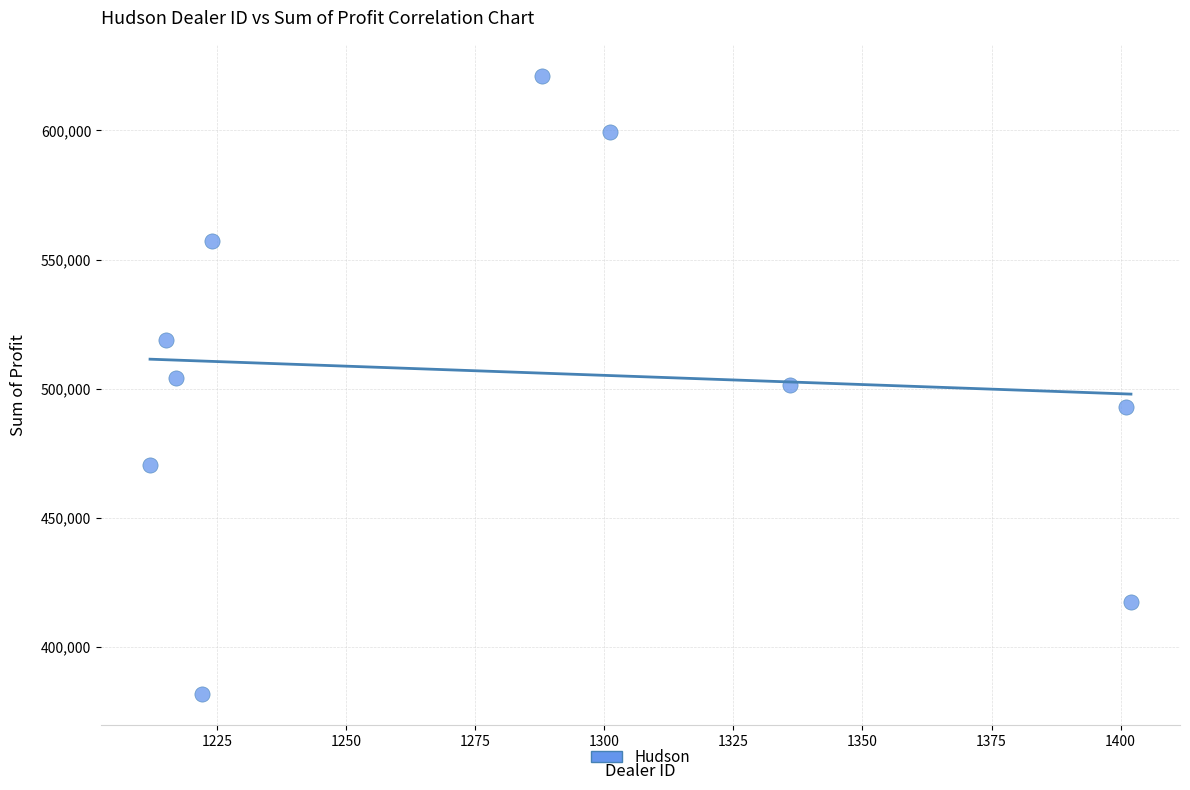

What is the average X value?

1281.8